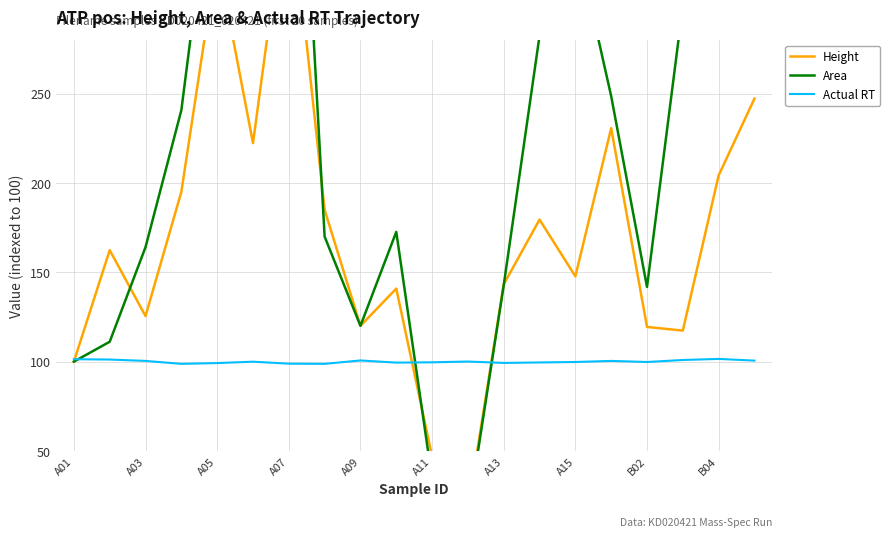

How many interior local peaks does the Height series have?

6